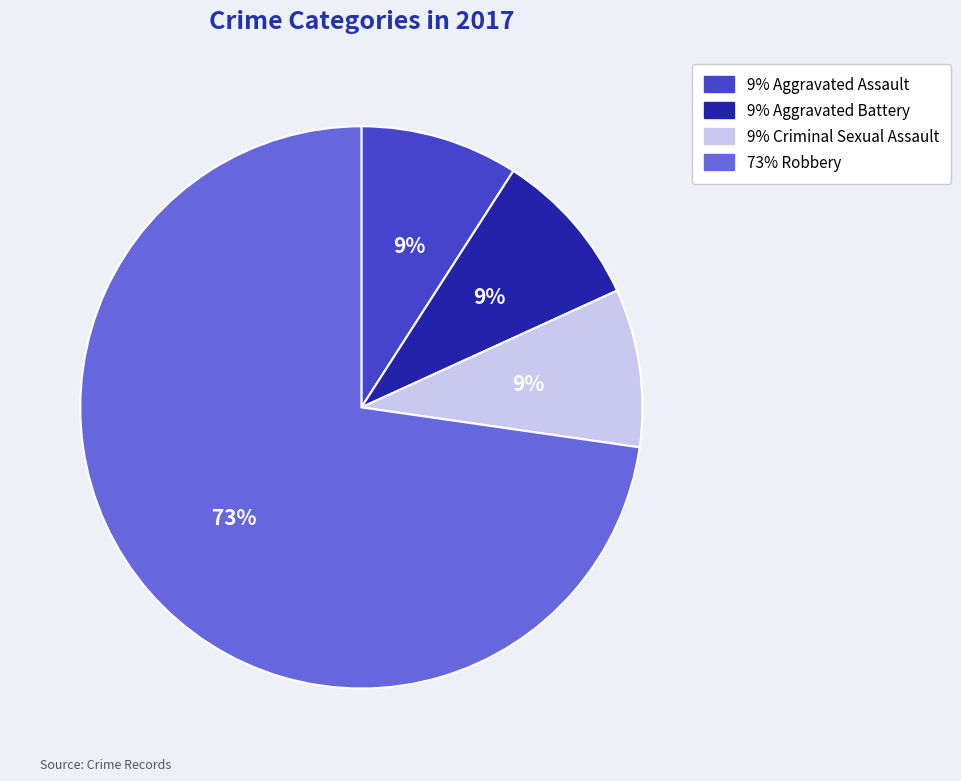

How many segments does this pie chart have?

4